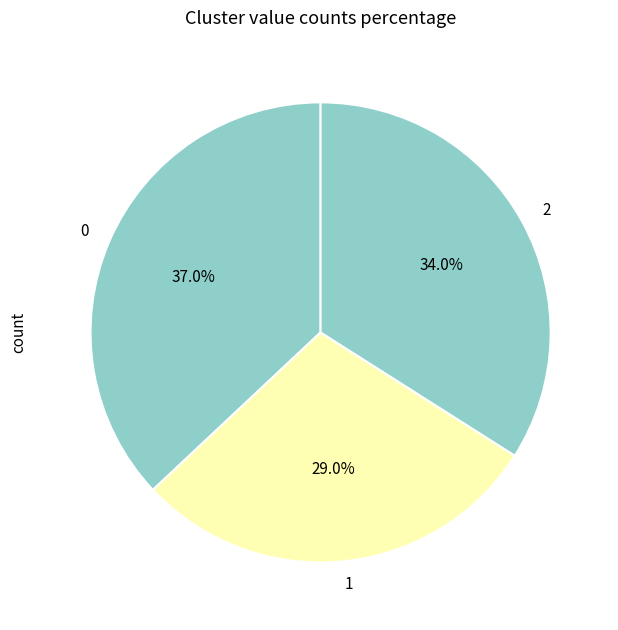

The 1 slice represents 29% of the pie. True or false?

True